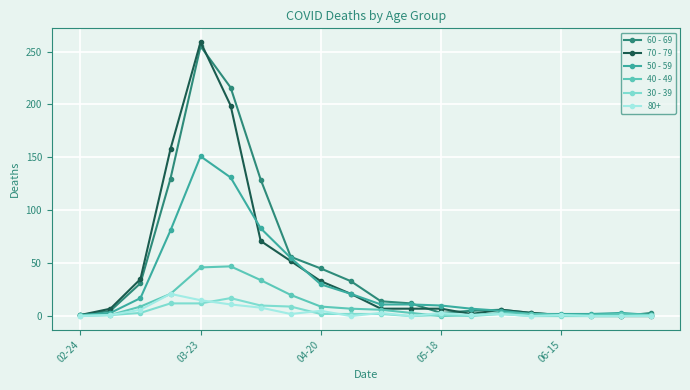

Which series has the widest spread of values?

70 - 79